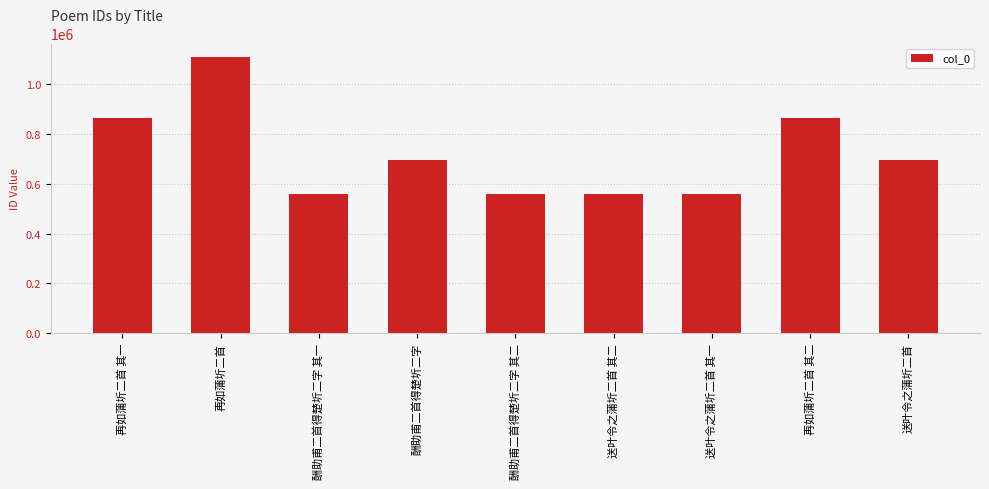

What is the smallest value displayed?

557286